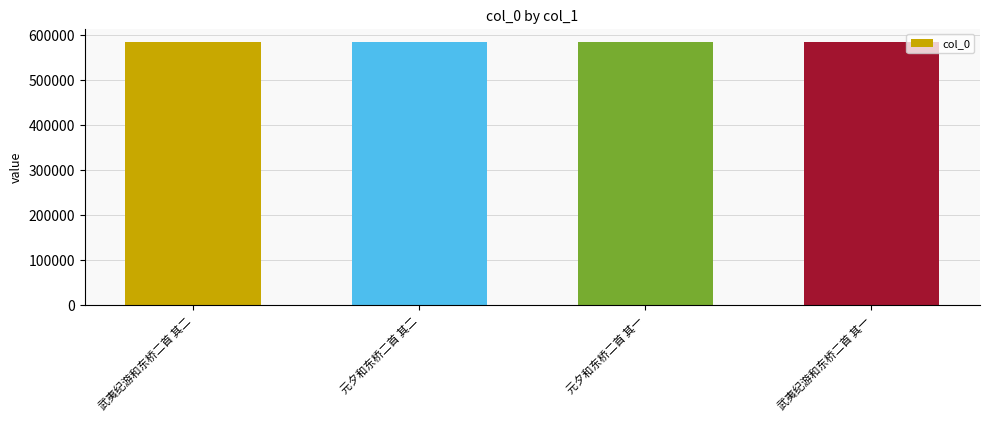

What is the sum of all values?

2335234